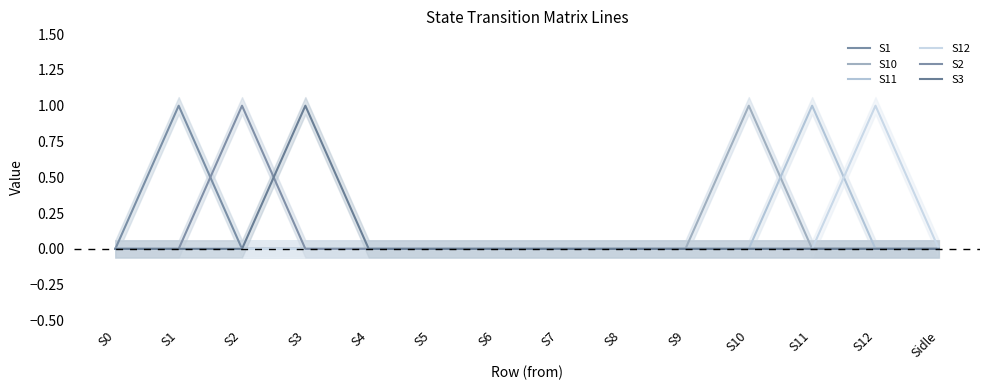

What is the label of the 13th point from the right?

S1